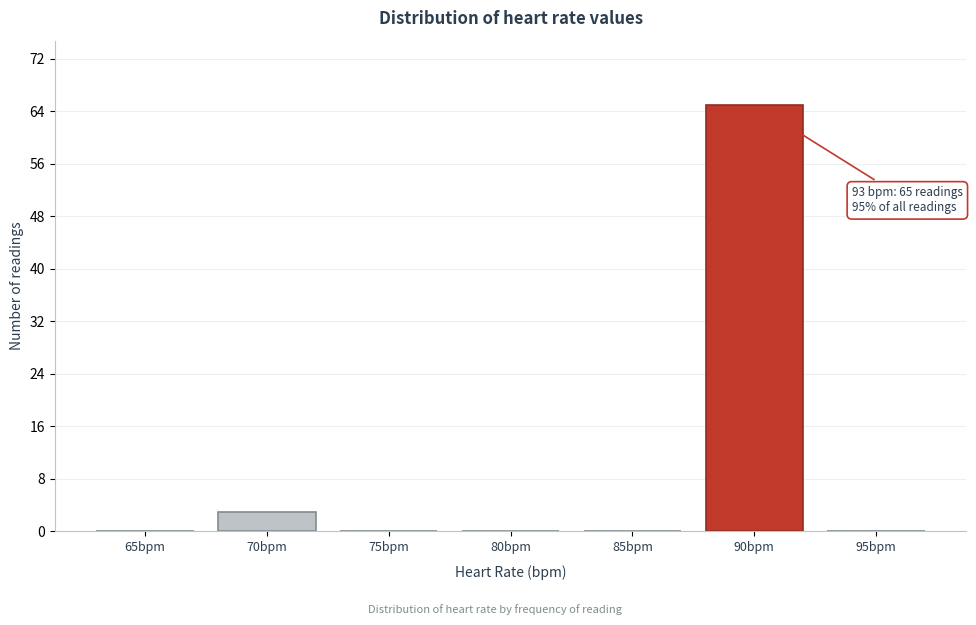

Reading left to right, what are all the values shown in this chart?

65bpm=0	70bpm=3	75bpm=0	80bpm=0	85bpm=0	90bpm=65	95bpm=0